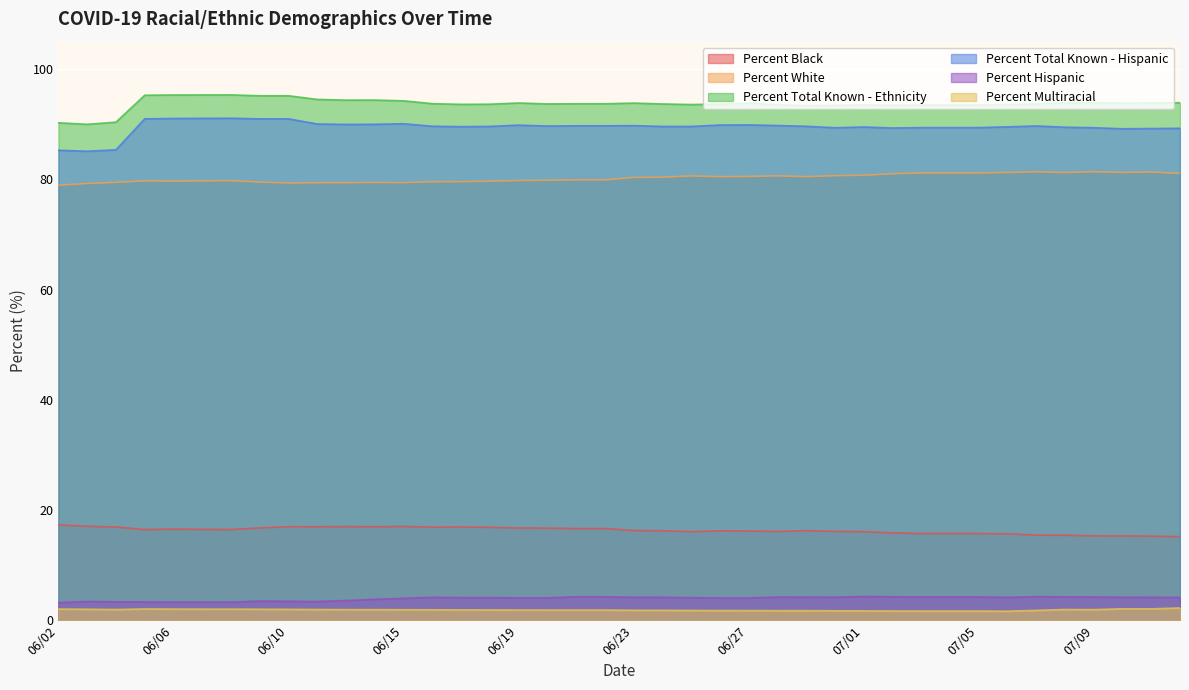

What is the spread (max minus min) of values at 06/29?

91.7